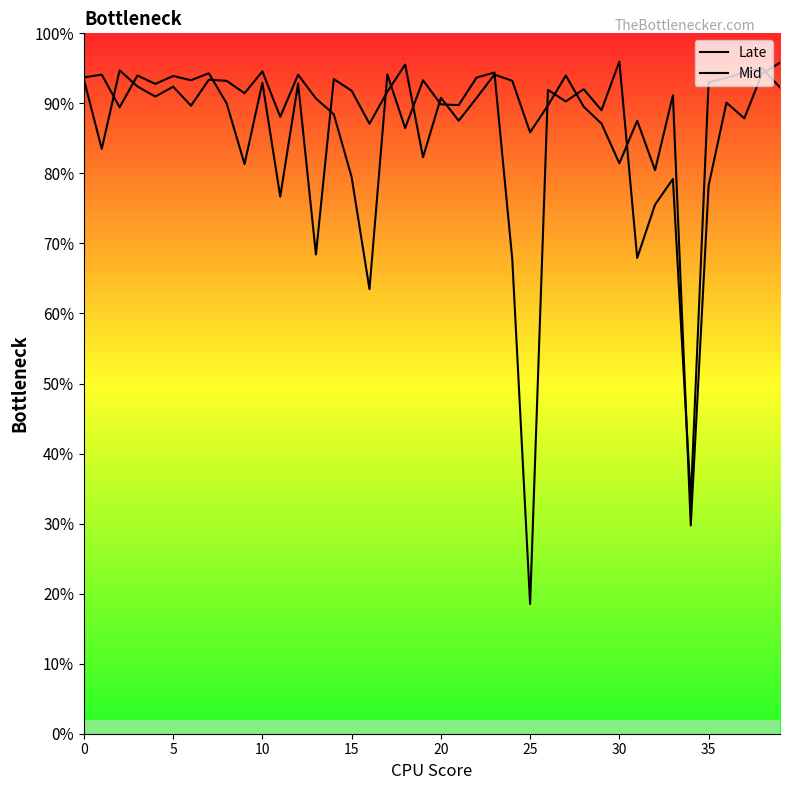

True or false: Late and Mid cross at least once.

True